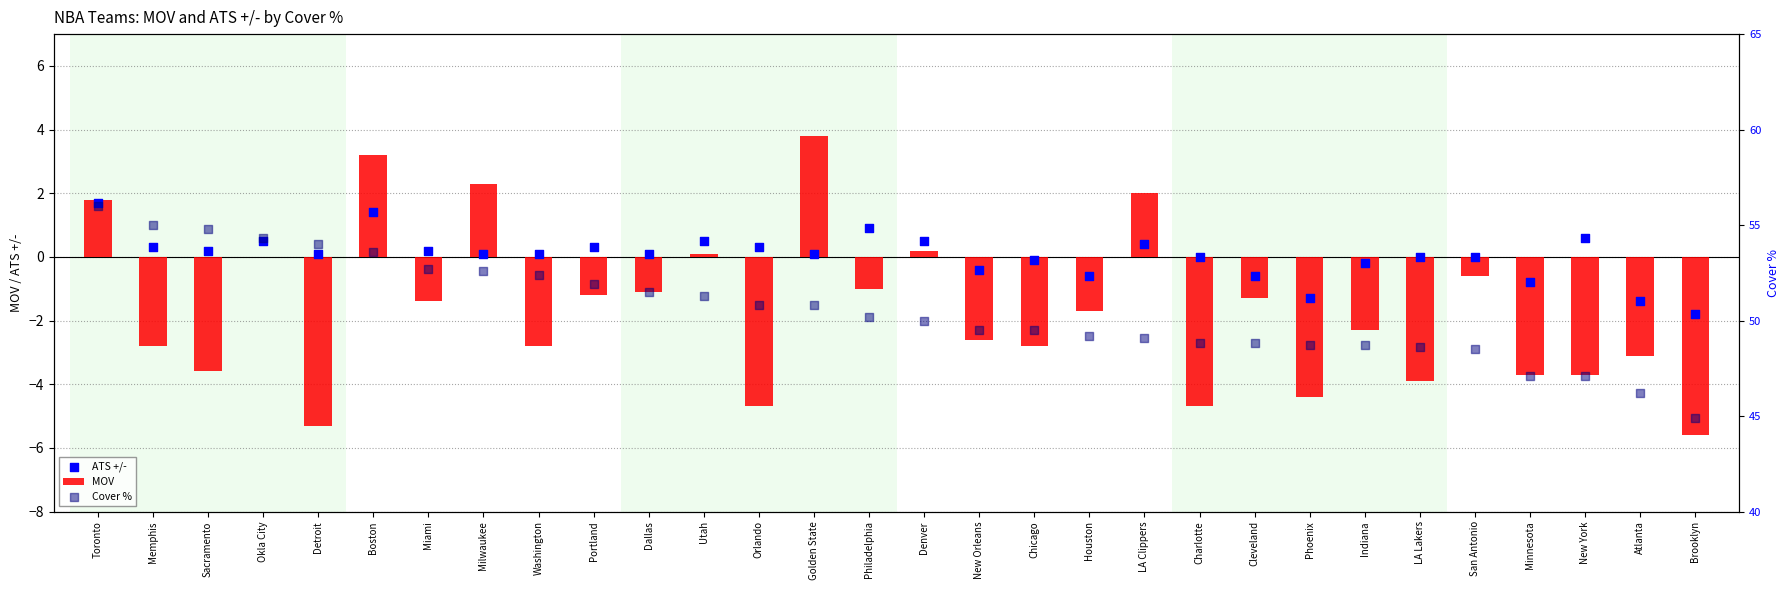

Which series has the largest total across all categories?

Cover %